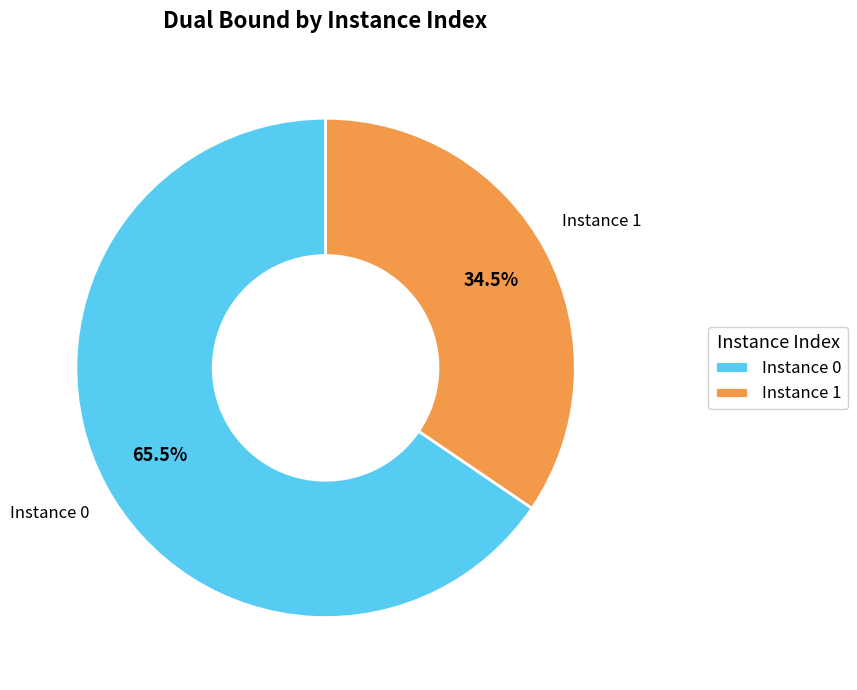

How many slices are in this pie chart?

2